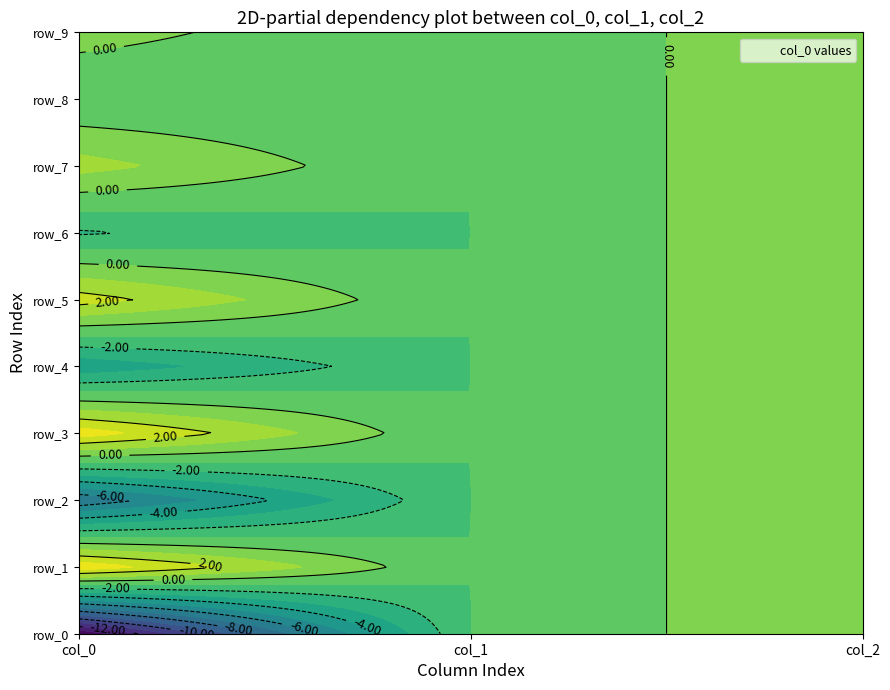

The value of row_3 at col_0 is 3.6. True or false?

True